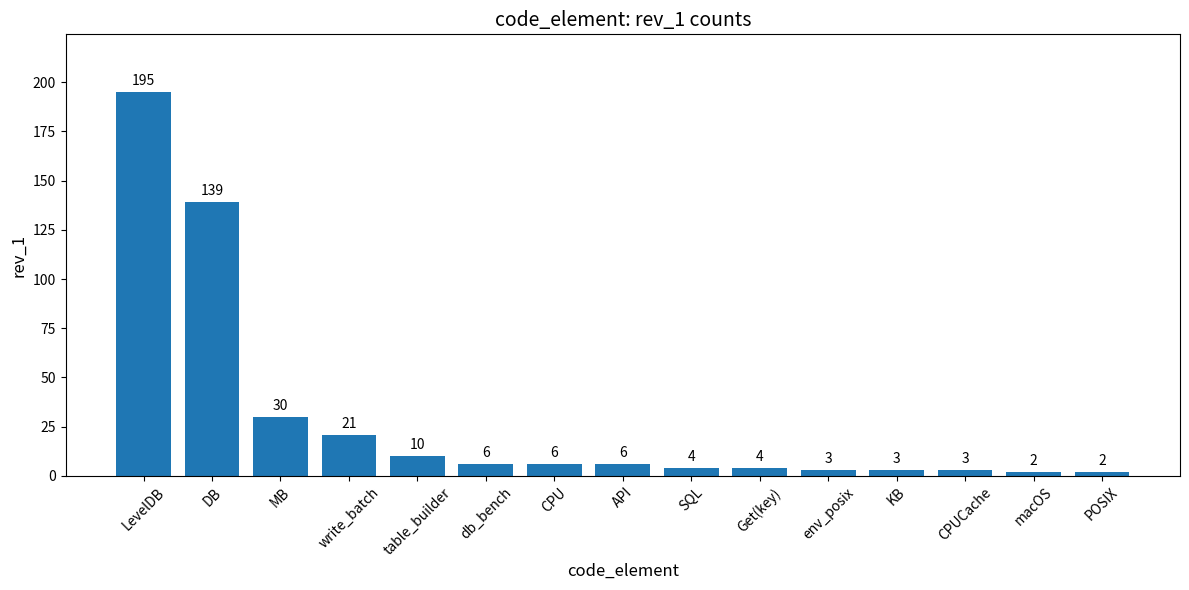

What is the smallest value displayed?

2